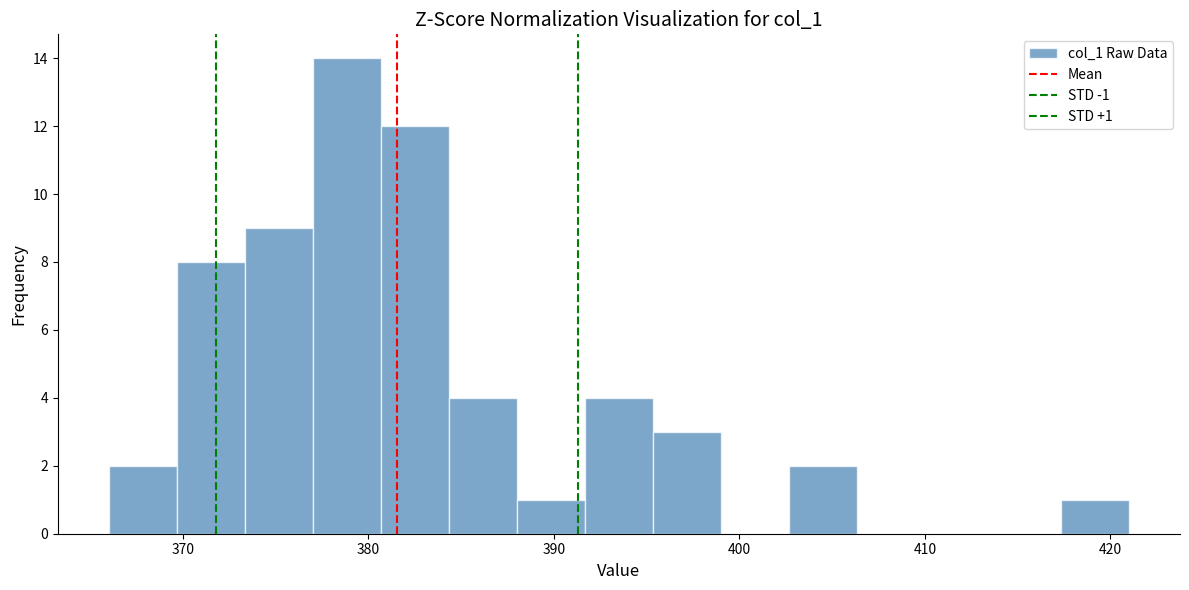

Around what value on the x-axis is the tallest bar? Give the approximate position of its centre, as read against the axis.

379